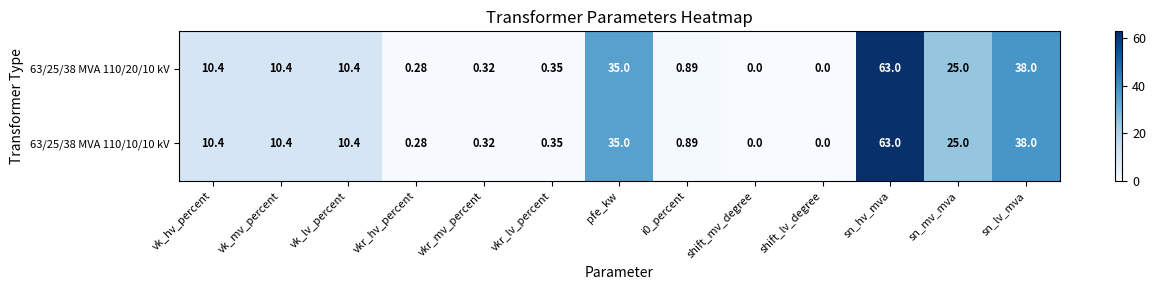

At which label does 63/25/38 MVA 110/20/10 kV first exceed 10?

vk_hv_percent